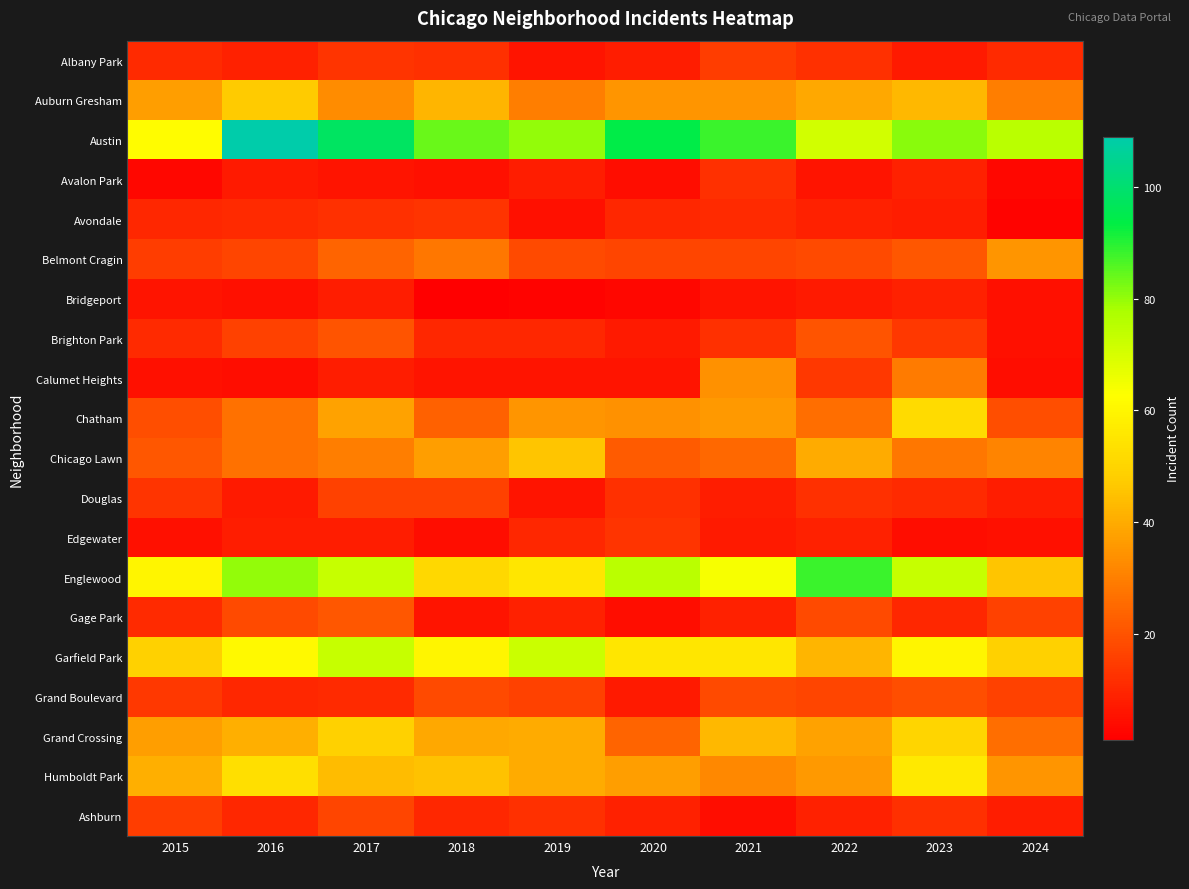

Reading left to right, extract all data points from this chart.

Albany Park: 2015=11	2016=9	2017=13	2018=12	2019=6	2020=8	2021=15	2022=12	2023=7	2024=11
Auburn Gresham: 2015=37	2016=47	2017=33	2018=42	2019=30	2020=35	2021=35	2022=39	2023=43	2024=30
Austin: 2015=62	2016=109	2017=98	2018=84	2019=80	2020=94	2021=88	2022=71	2023=81	2024=75
Avalon Park: 2015=3	2016=7	2017=6	2018=5	2019=8	2020=4	2021=12	2022=6	2023=9	2024=3
Avondale: 2015=10	2016=11	2017=12	2018=13	2019=5	2020=10	2021=11	2022=9	2023=8	2024=2
Belmont Cragin: 2015=15	2016=17	2017=24	2018=28	2019=18	2020=17	2021=17	2022=18	2023=21	2024=35
Bridgeport: 2015=6	2016=5	2017=8	2018=1	2019=2	2020=3	2021=6	2022=7	2023=9	2024=5
Brighton Park: 2015=11	2016=16	2017=20	2018=10	2019=10	2020=7	2021=12	2022=20	2023=14	2024=5
Calumet Heights: 2015=5	2016=4	2017=8	2018=6	2019=6	2020=6	2021=34	2022=14	2023=29	2024=4
Chatham: 2015=19	2016=27	2017=38	2018=23	2019=35	2020=34	2021=36	2022=26	2023=52	2024=19
Chicago Lawn: 2015=21	2016=27	2017=30	2018=37	2019=46	2020=22	2021=25	2022=40	2023=28	2024=31
Douglas: 2015=13	2016=7	2017=16	2018=16	2019=6	2020=12	2021=8	2022=12	2023=11	2024=8
Edgewater: 2015=5	2016=8	2017=8	2018=4	2019=10	2020=13	2021=7	2022=9	2023=4	2024=5
Englewood: 2015=60	2016=80	2017=73	2018=51	2019=55	2020=75	2021=64	2022=88	2023=73	2024=46
Gage Park: 2015=11	2016=18	2017=21	2018=6	2019=9	2020=4	2021=9	2022=18	2023=10	2024=16
Garfield Park: 2015=49	2016=61	2017=73	2018=60	2019=72	2020=55	2021=55	2022=42	2023=60	2024=49
Grand Boulevard: 2015=14	2016=10	2017=11	2018=18	2019=16	2020=7	2021=18	2022=17	2023=19	2024=16
Grand Crossing: 2015=37	2016=41	2017=49	2018=39	2019=40	2020=24	2021=43	2022=38	2023=50	2024=26
Humboldt Park: 2015=41	2016=53	2017=44	2018=45	2019=40	2020=37	2021=32	2022=36	2023=56	2024=35
Ashburn: 2015=15	2016=10	2017=17	2018=10	2019=12	2020=9	2021=4	2022=9	2023=12	2024=8